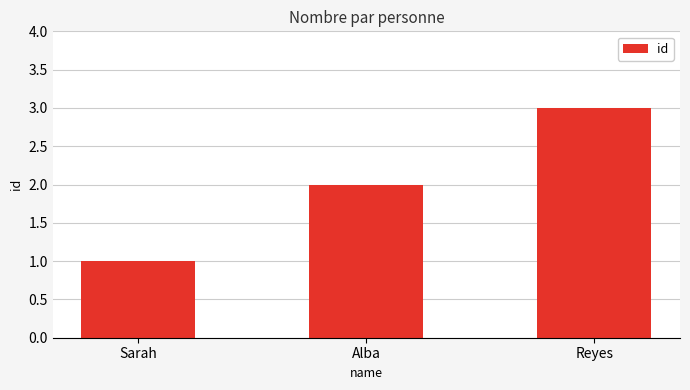

Reading right to left, what are all the values shown in this chart?

Reyes=3	Alba=2	Sarah=1